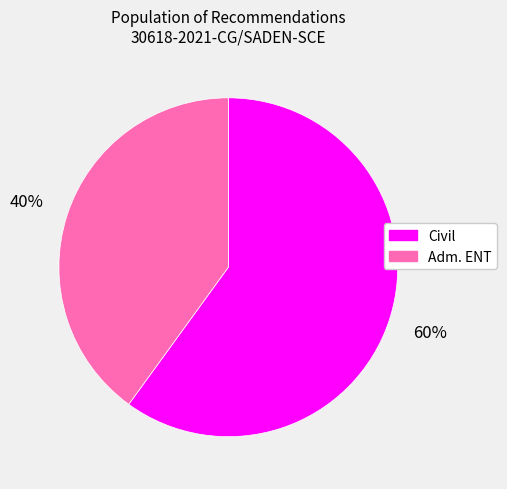

Is there any slice that represents more than half of the pie?

Yes